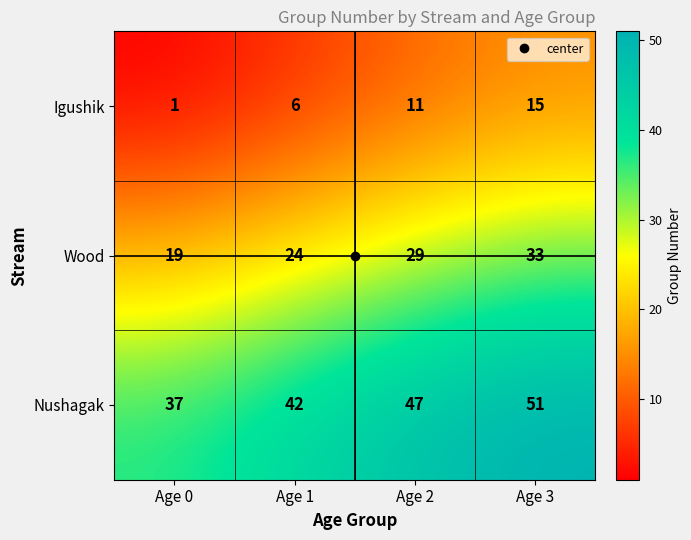

What is the greatest value displayed?

51